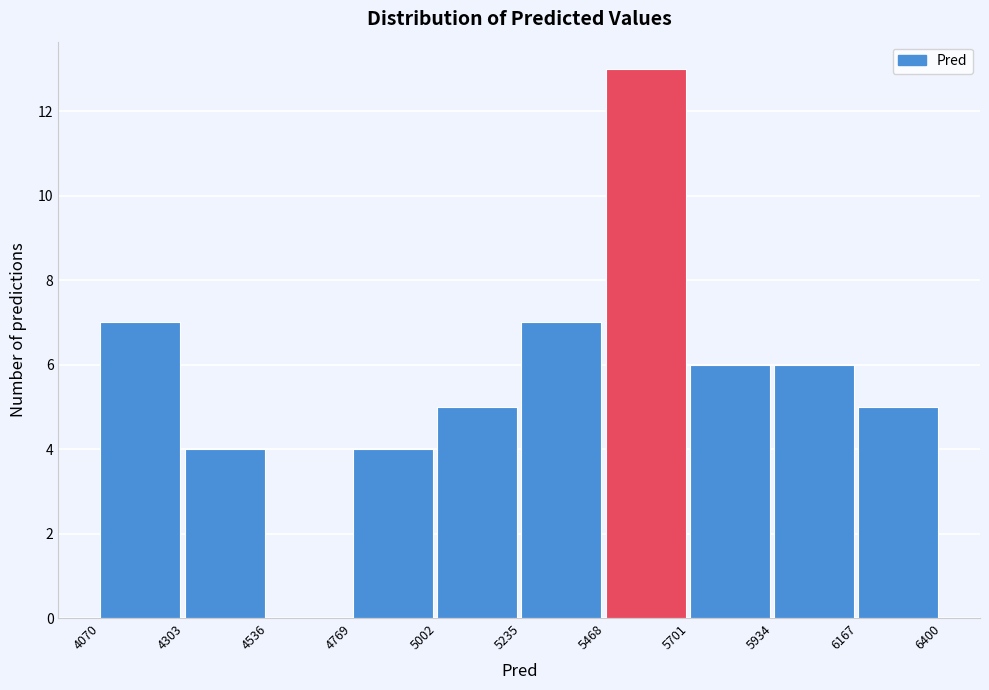

Reading left to right, list every bar in this chart as the range it spans on the x-axis followed by its height. The values are not printed on the chart, so give them approximately, as read against the axis.

4070 to 4303: 7
4303 to 4536: 4
4536 to 4769: 0
4769 to 5002: 4
5002 to 5235: 5
5235 to 5468: 7
5468 to 5701: 13
5701 to 5934: 6
5934 to 6167: 6
6167 to 6400: 5